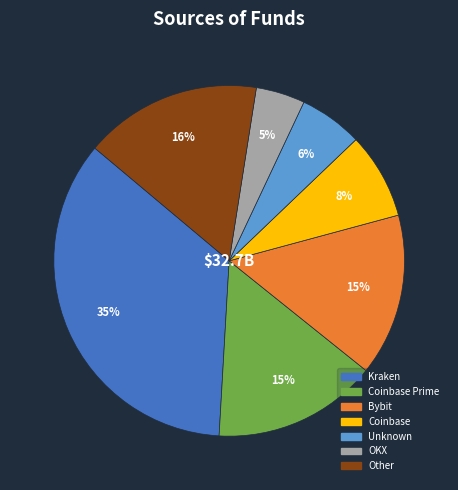

Does any single category account for the majority?

No